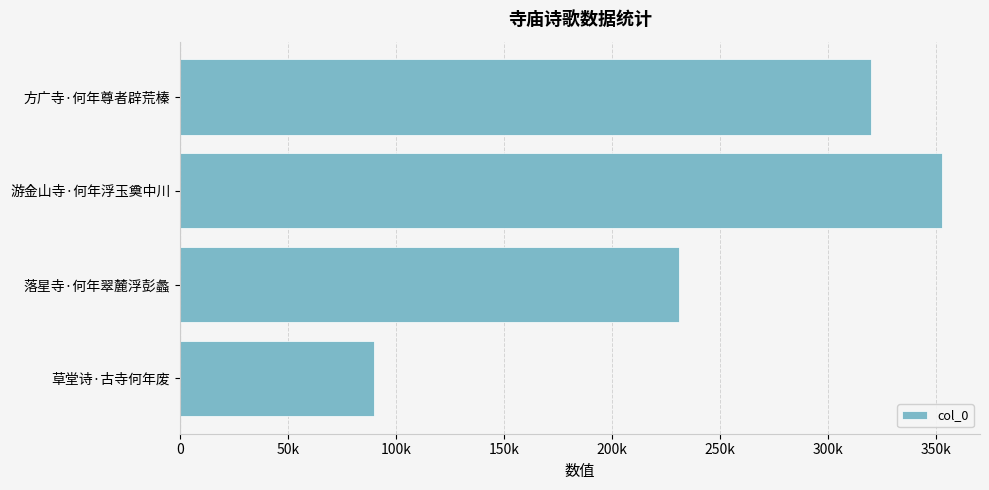

Are the bars grouped side by side (vs. stacked)?

No